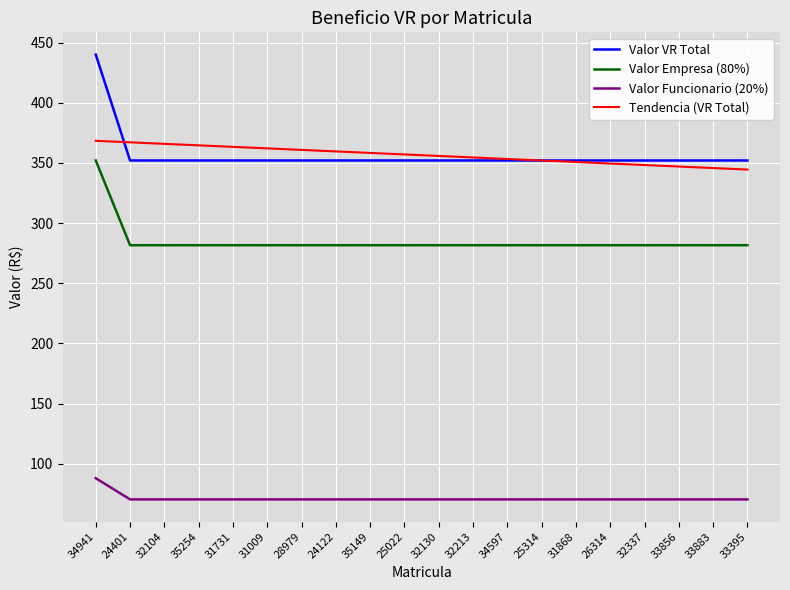

What is the average value of the Tendencia (VR Total) series?

356.4